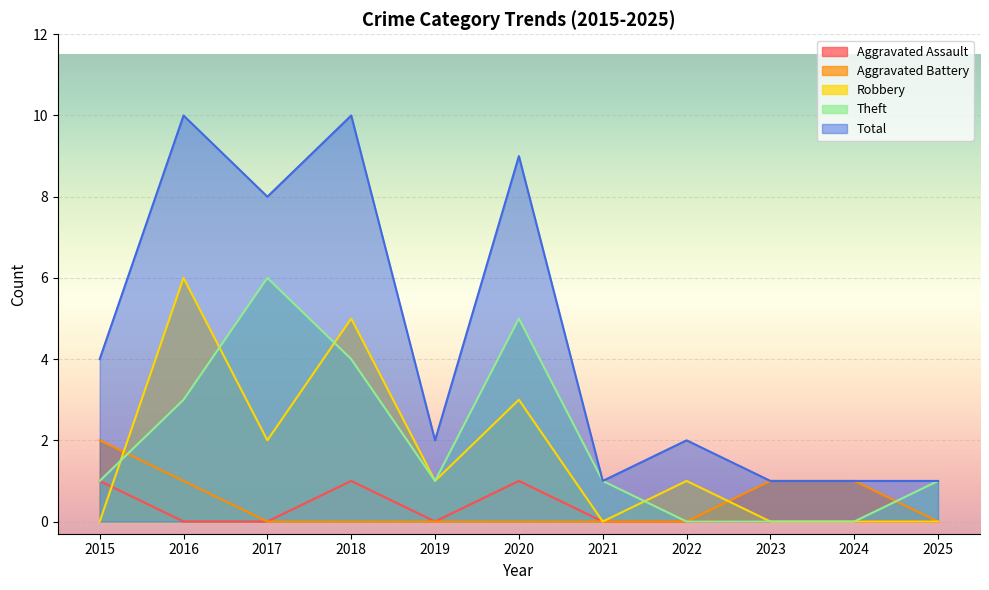

At which category does Aggravated Assault reach its first local valley?

2019